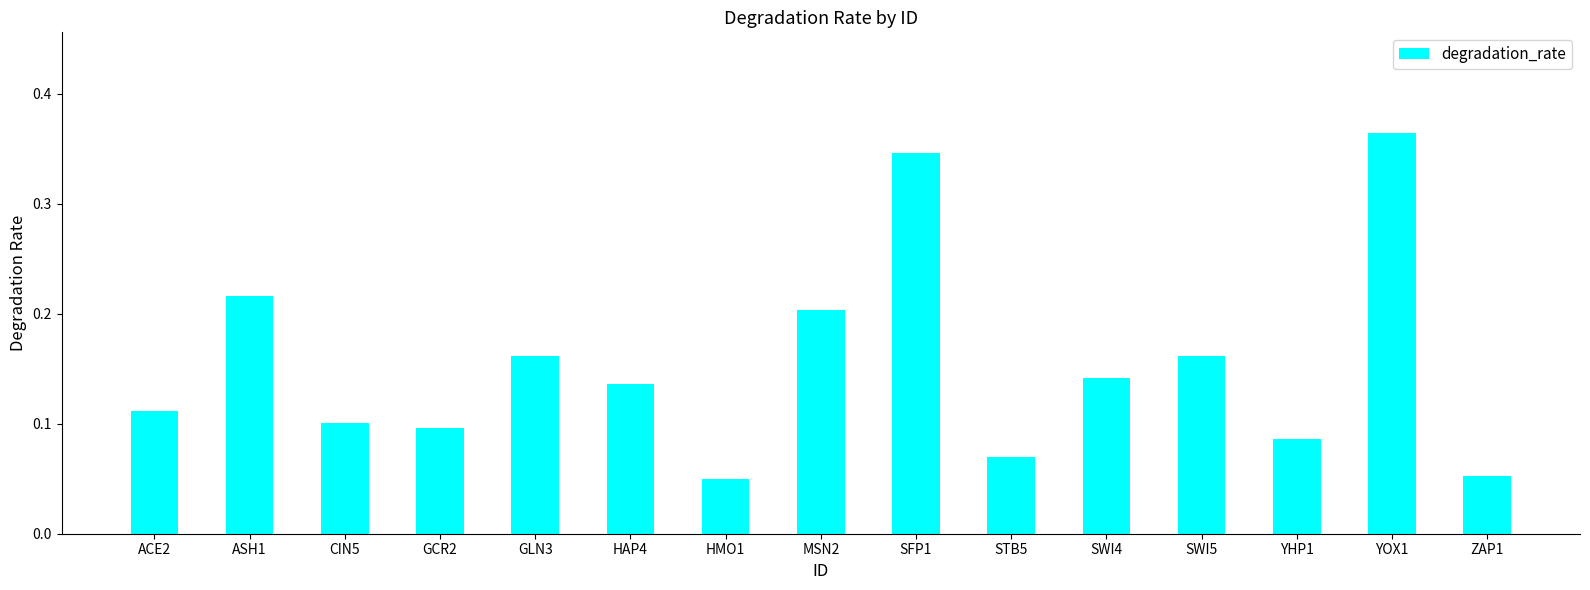

True or false: the data shows 0.1 at GLN3.

False